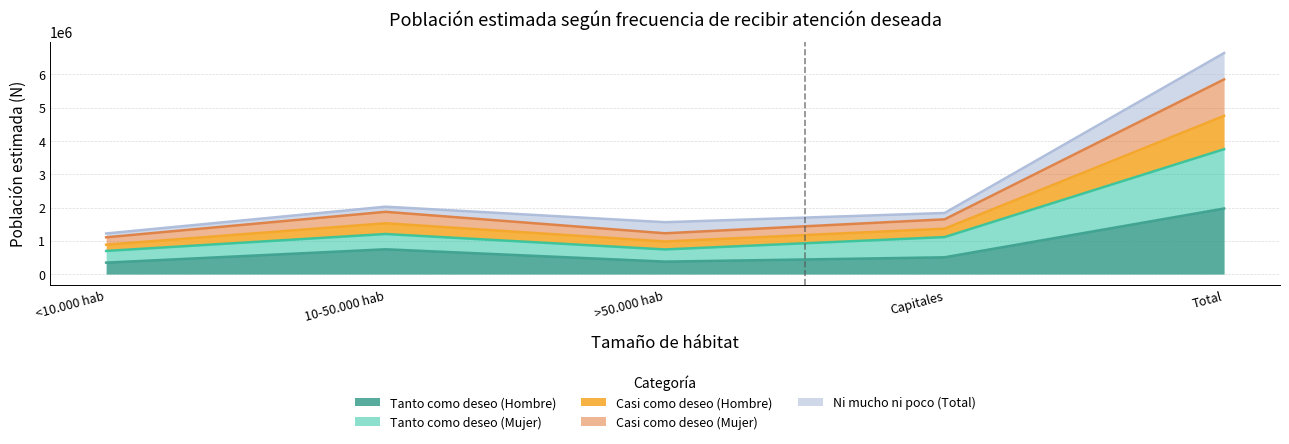

True or false: Tanto como deseo (Mujer) and Casi como deseo (Hombre) cross at least once.

False